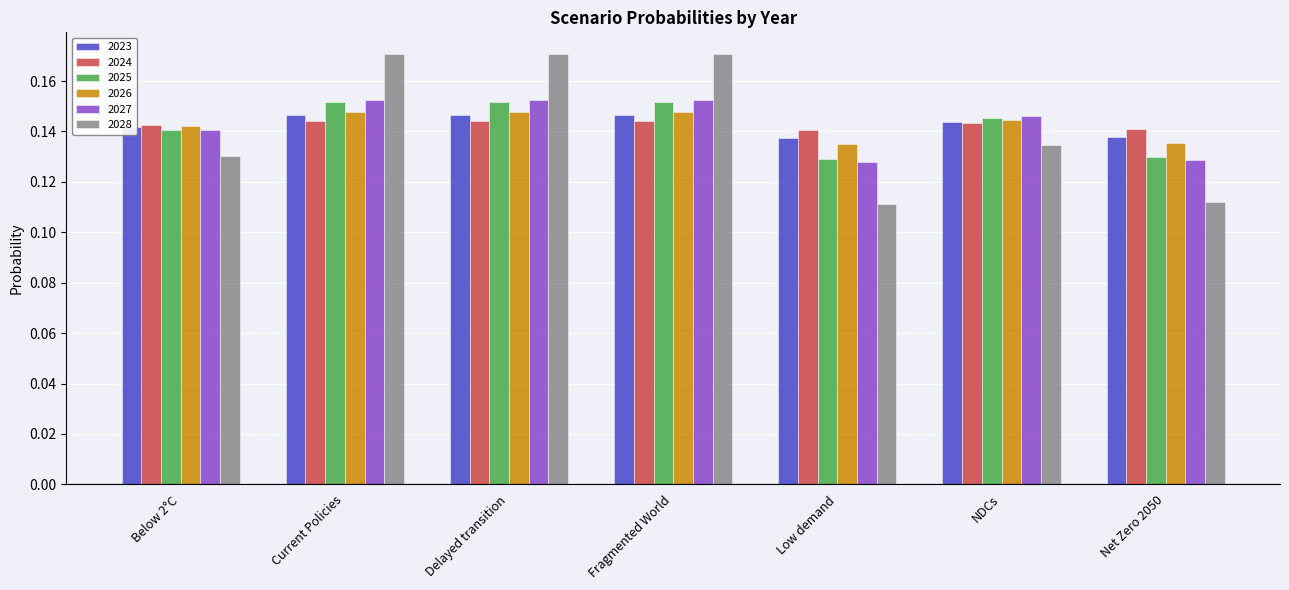

The value of 2028 at Net Zero 2050 is 0.0. True or false?

False